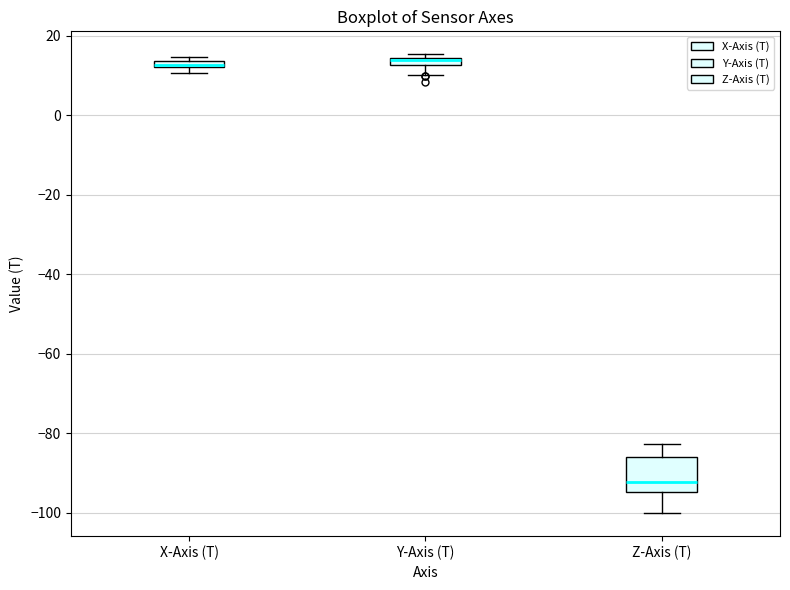

Where is the lower edge of the box for Y-Axis (T) on the y-axis? The values are not printed on the chart, so give them approximately, as read against the axis.

12